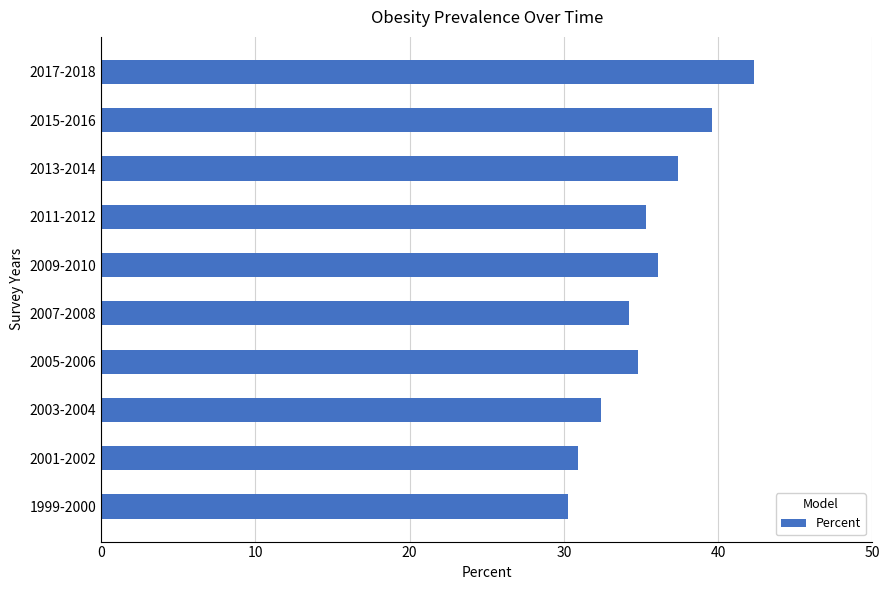

Which label corresponds to the largest value in the chart?

2017-2018